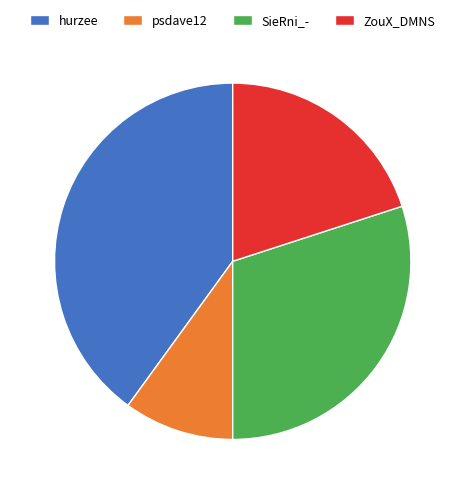

Is there any slice that represents more than half of the pie?

No